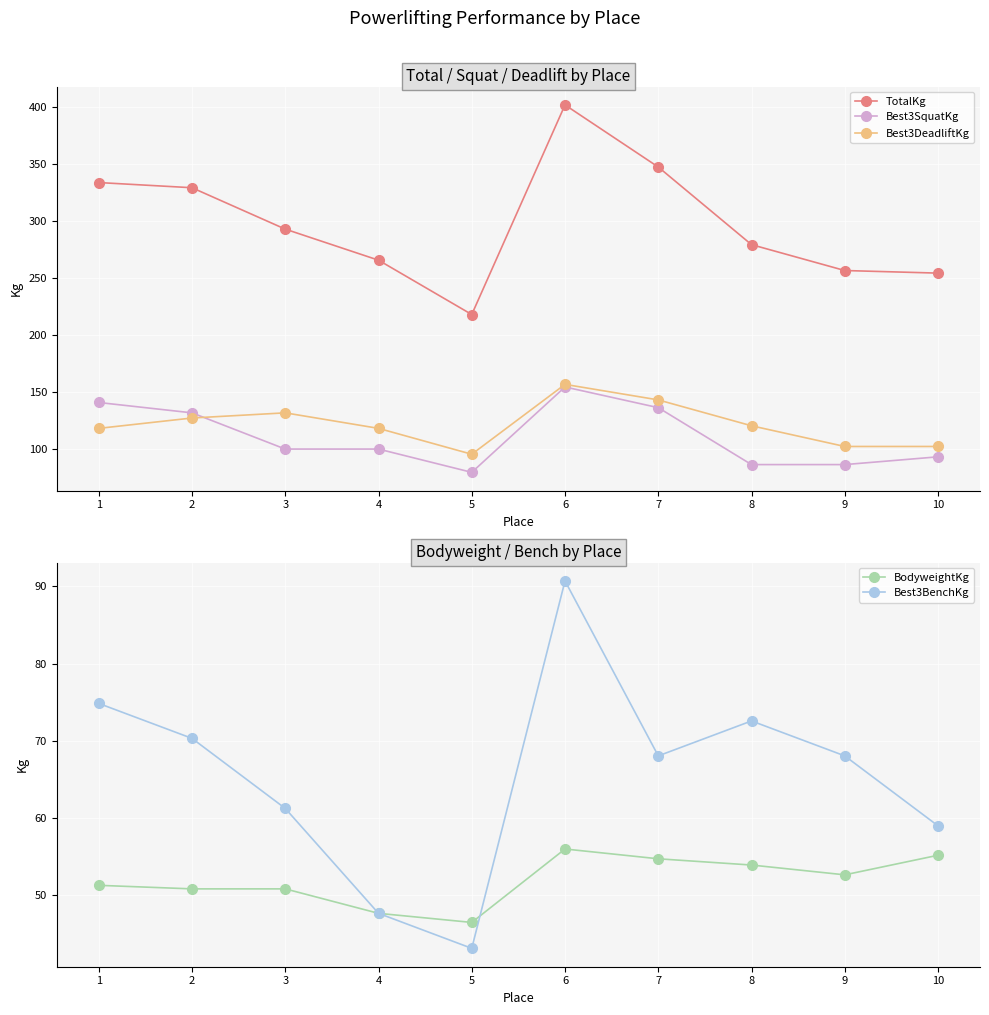

Is it true that TotalKg equals 92.5 at 10?

False